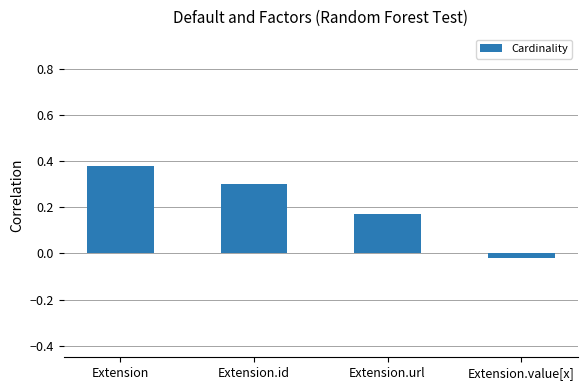

The chart shows a value of 0.1 at Extension.id. True or false?

False